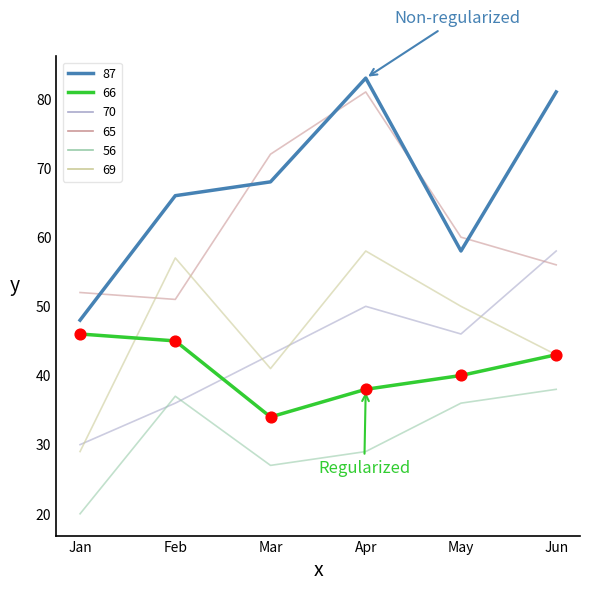

At which category is the sum across all series the highest?

Apr